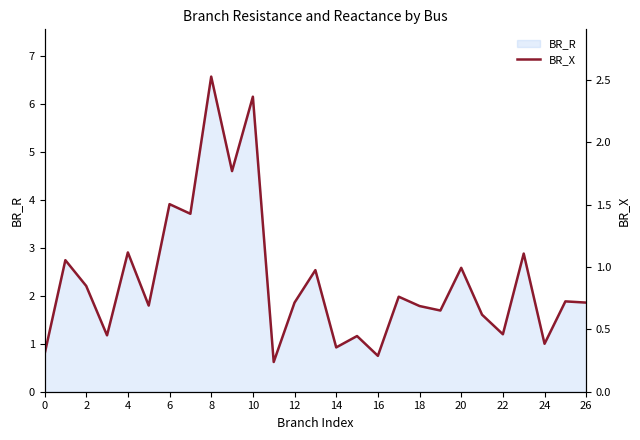

What is the change in value from 19 to 26?

+0.1